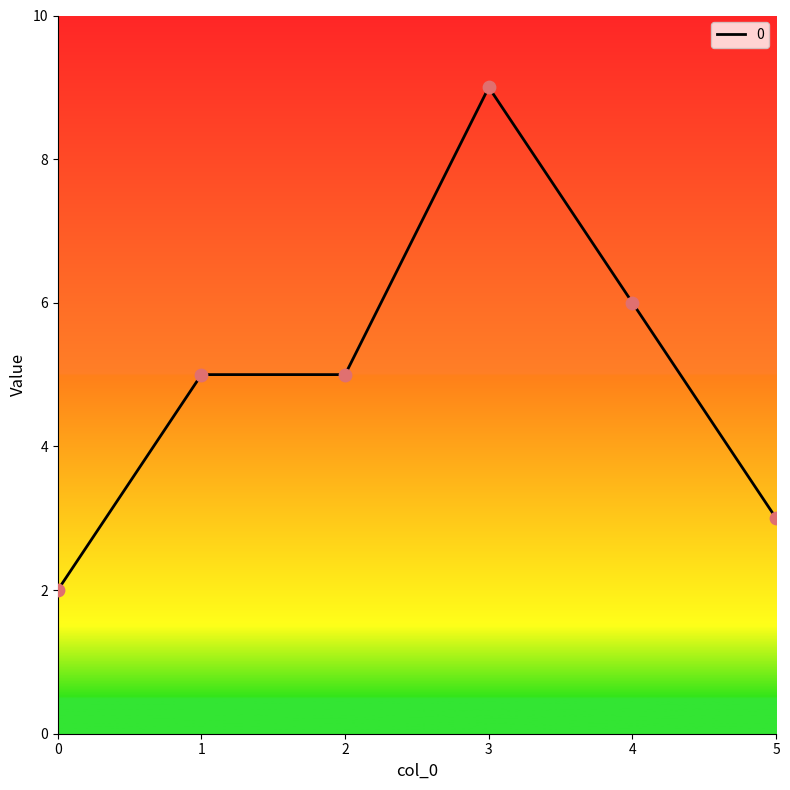

Which has a higher value, 5 or 0?

5